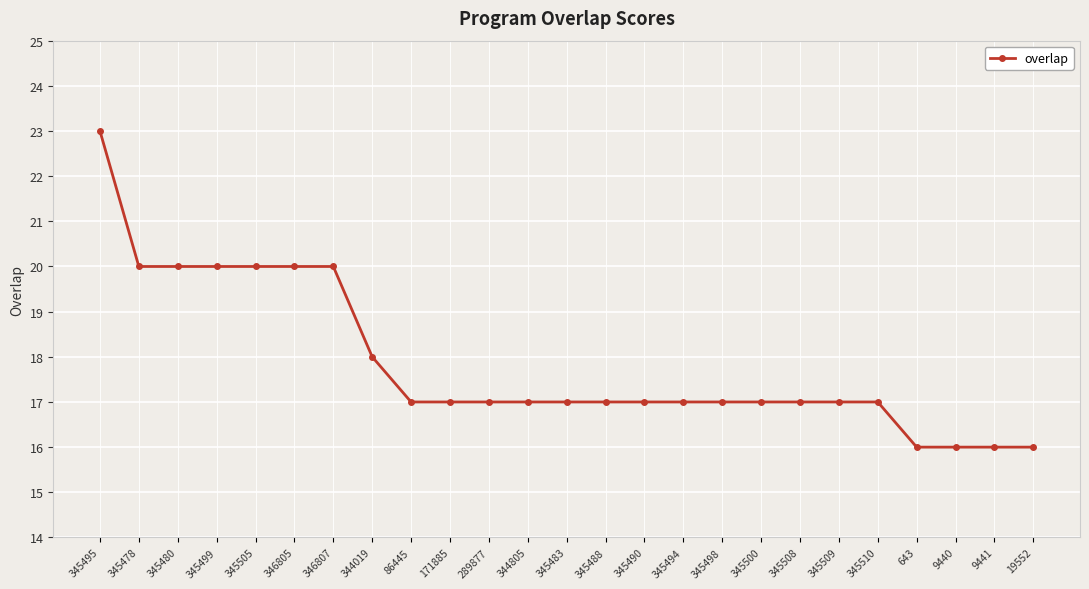

Reading left to right, extract all data points from this chart.

345495=23	345478=20	345480=20	345499=20	345505=20	346805=20	346807=20	344019=18	86445=17	171885=17	289877=17	344805=17	345483=17	345488=17	345490=17	345494=17	345498=17	345500=17	345508=17	345509=17	345510=17	643=16	9440=16	9441=16	19552=16